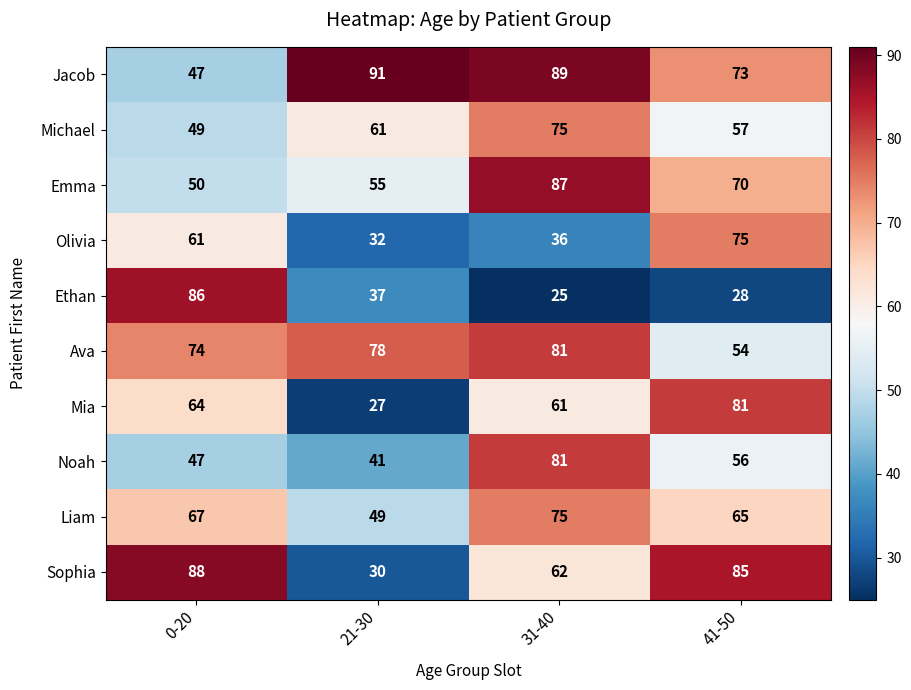

Which series changed the most between 0-20 and 31-40?

Ethan